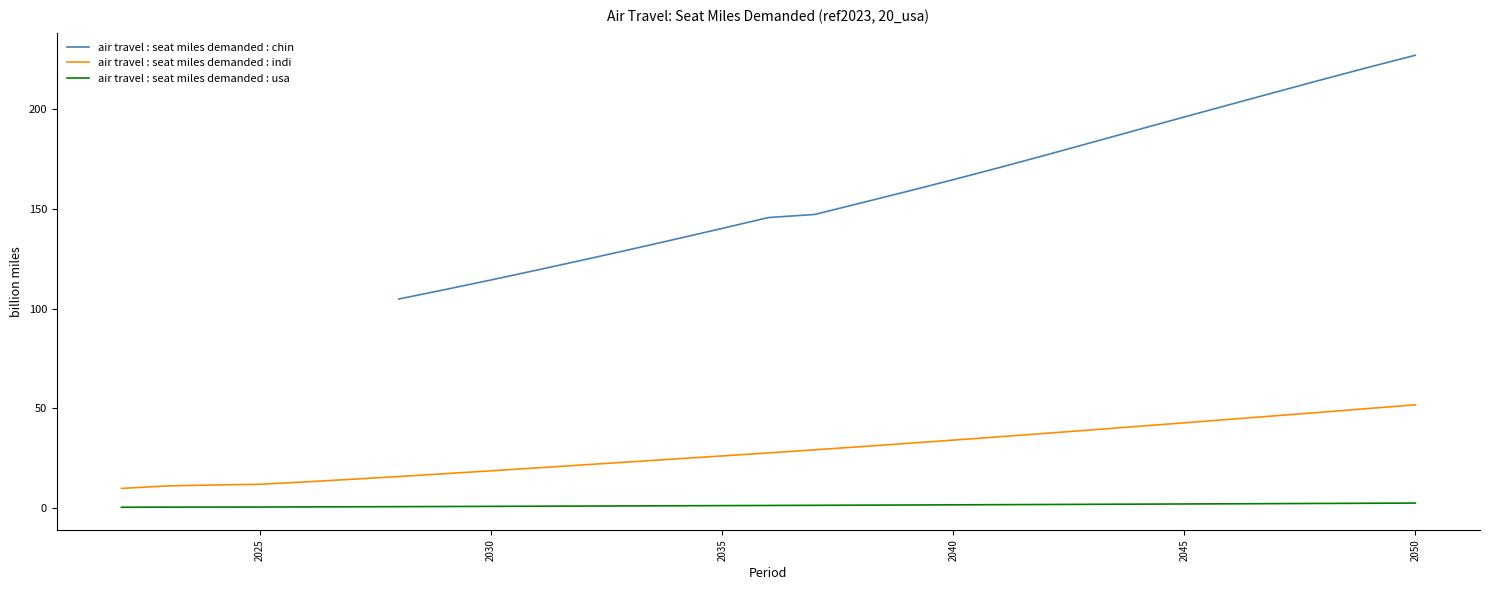

True or false: air travel : seat miles demanded : indi and air travel : seat miles demanded : usa intersect in this chart.

False